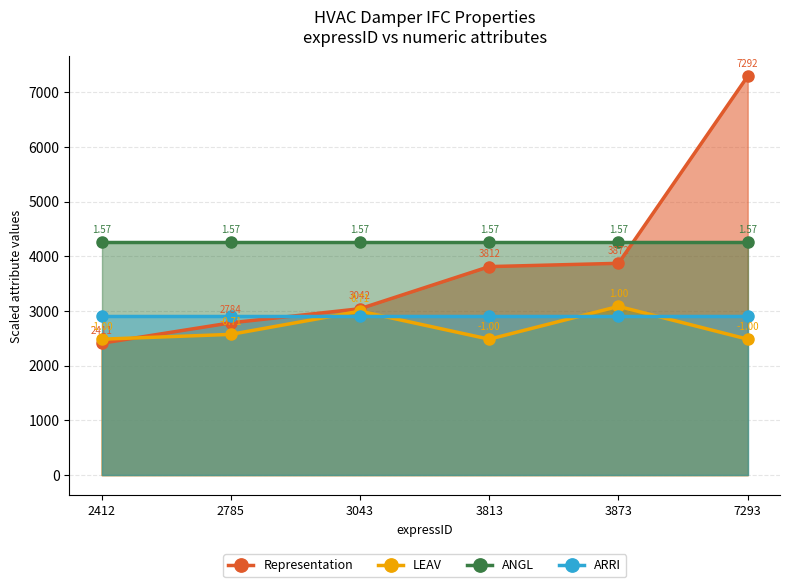

How many categories are shown in the chart?

6